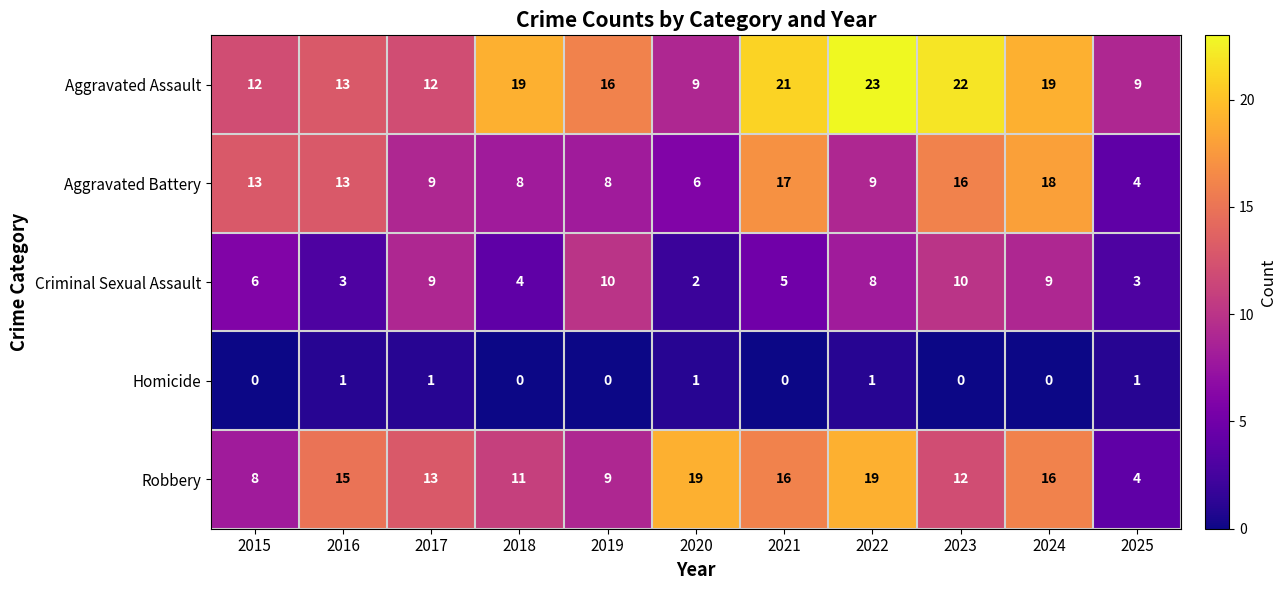

What is the difference between the highest and lowest values at 2025?

8